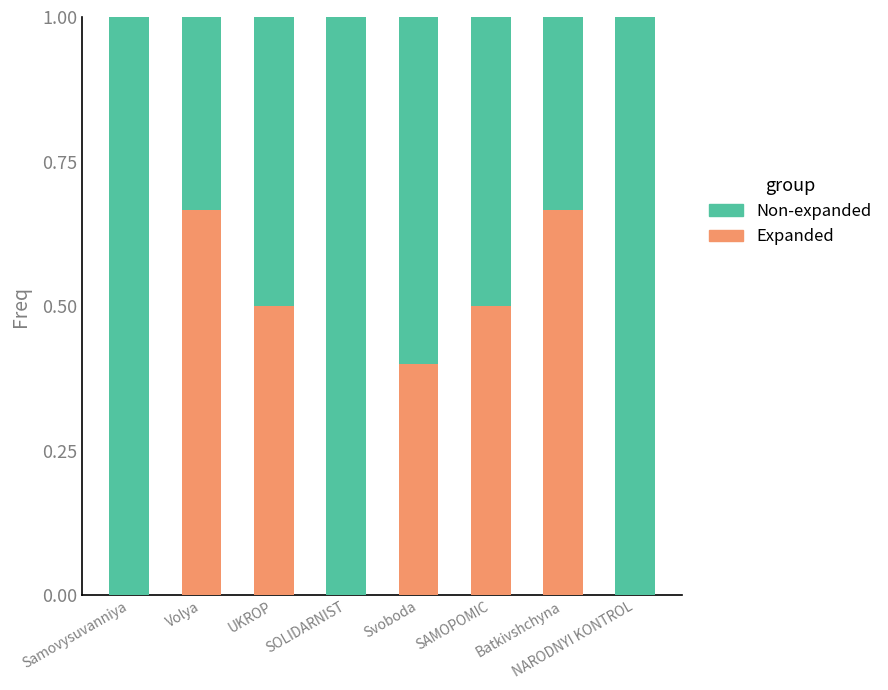

What is the total value across all series at NARODNYI KONTROL?

1.0